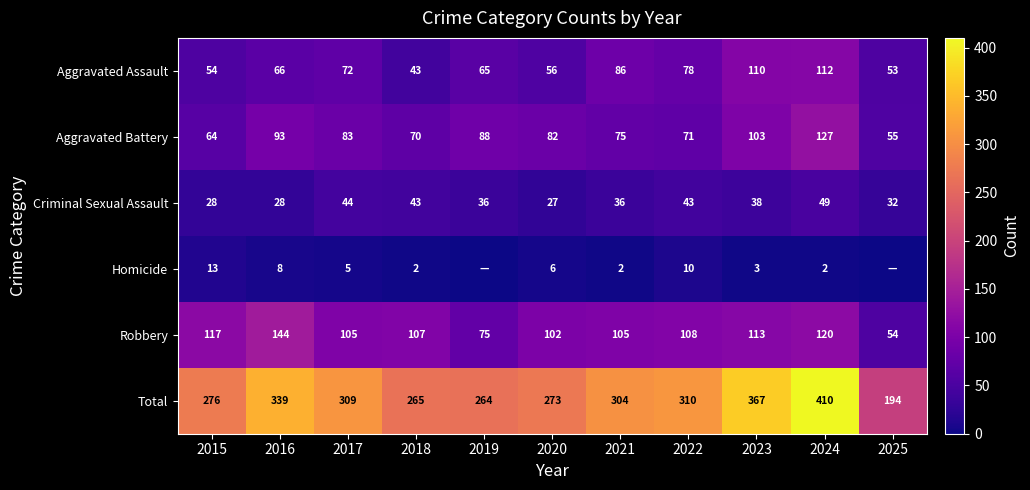

What is the difference between the second highest and minimum values in the Aggravated Assault series?

67